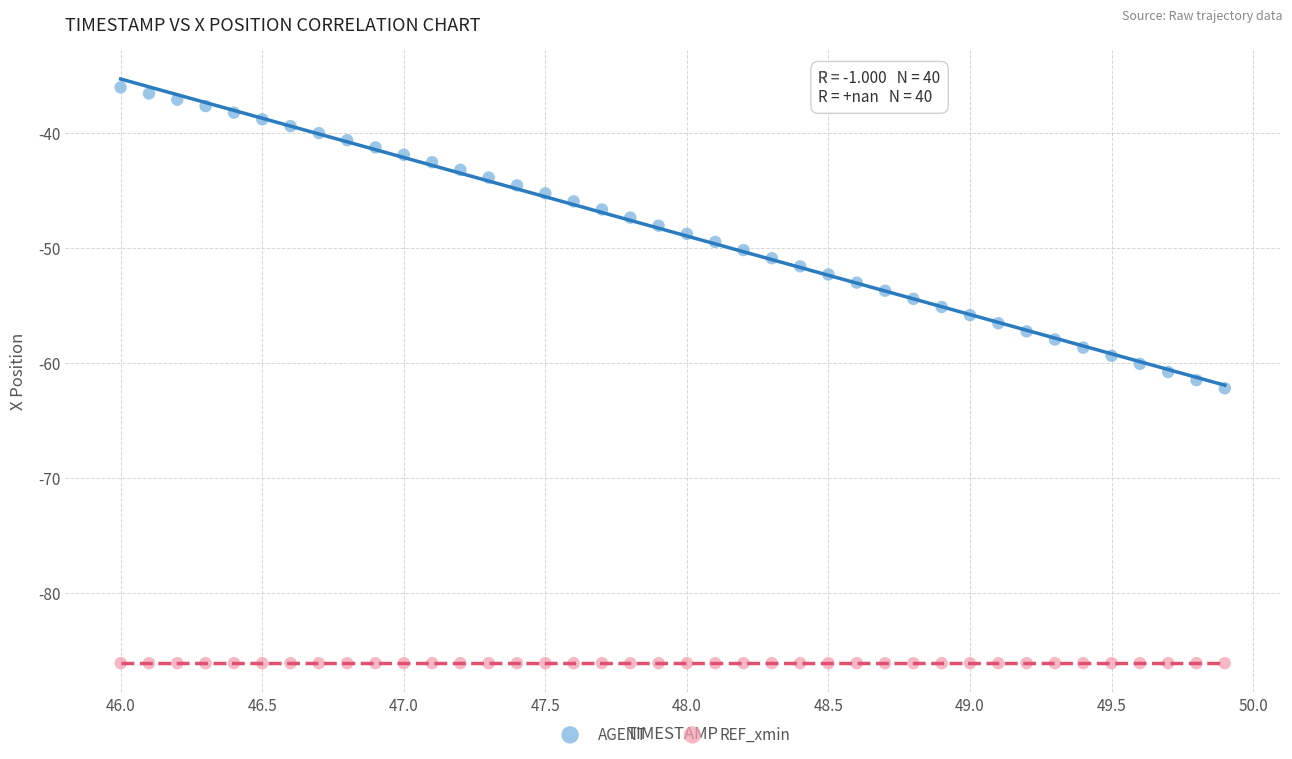

Which series contains the lowest Y value?

REF_xmin